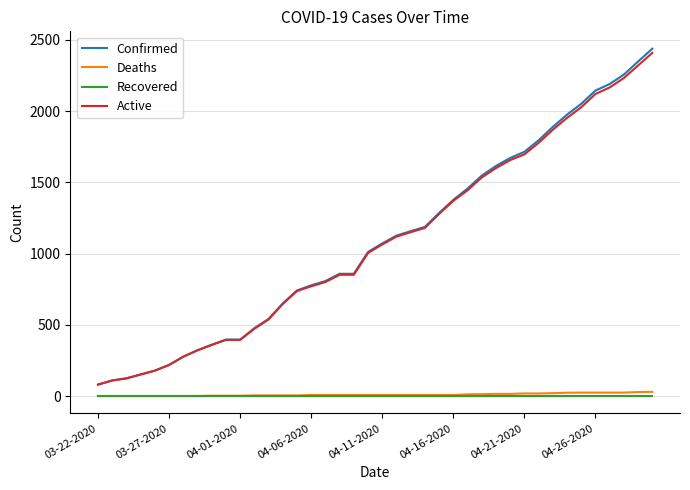

True or false: Confirmed and Deaths cross at least once.

False